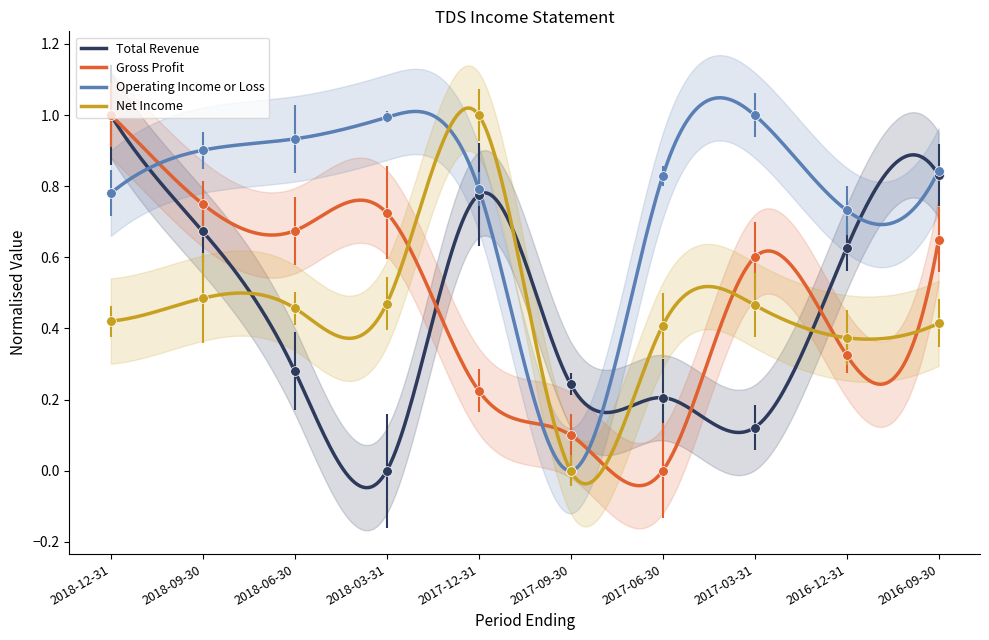

Which series changed the most between 2018-12-31 and 2017-03-31?

Total Revenue